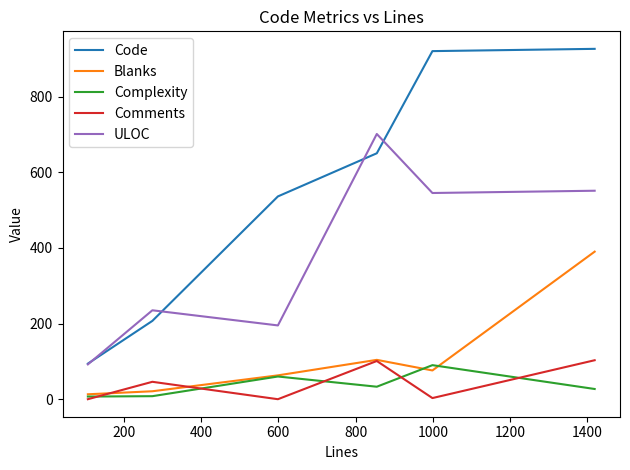

Which series has the largest range (max minus min)?

Code